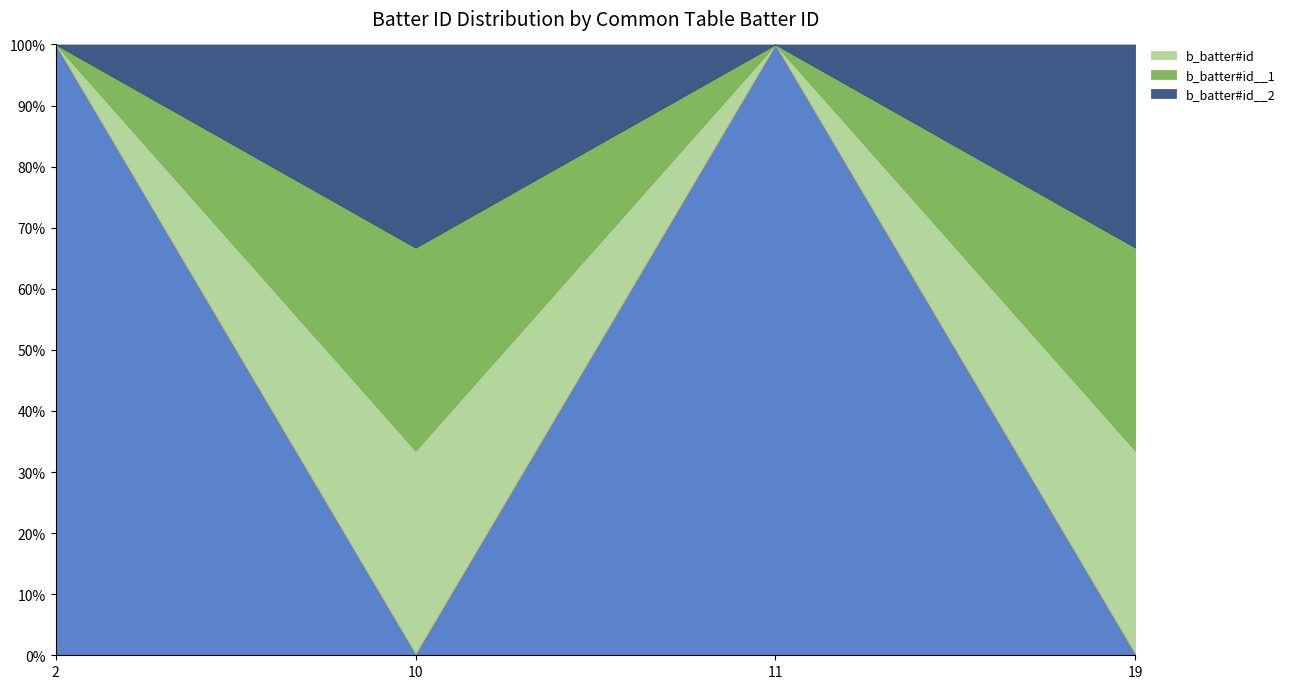

How many data points in _mytab_item_id are less than 9?

1